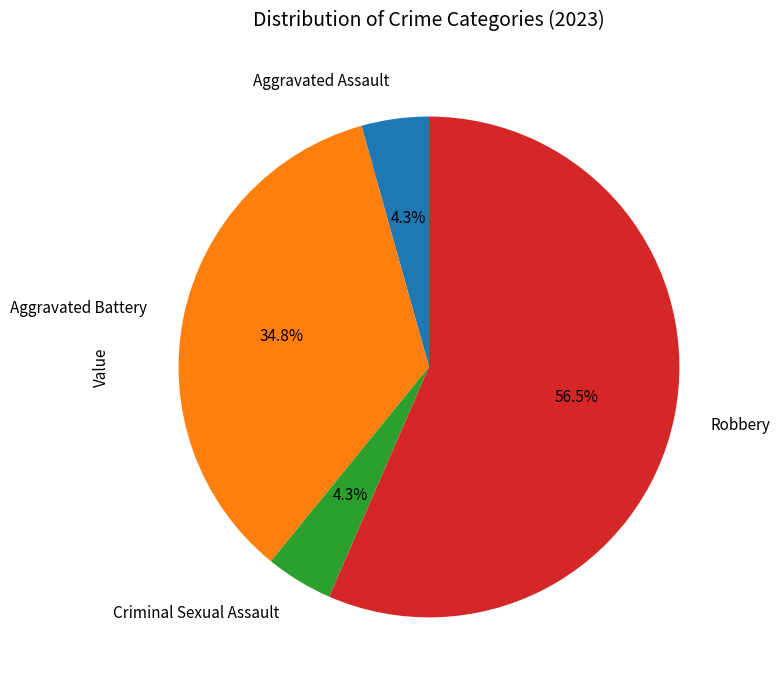

Which category has the biggest portion of the pie?

Robbery